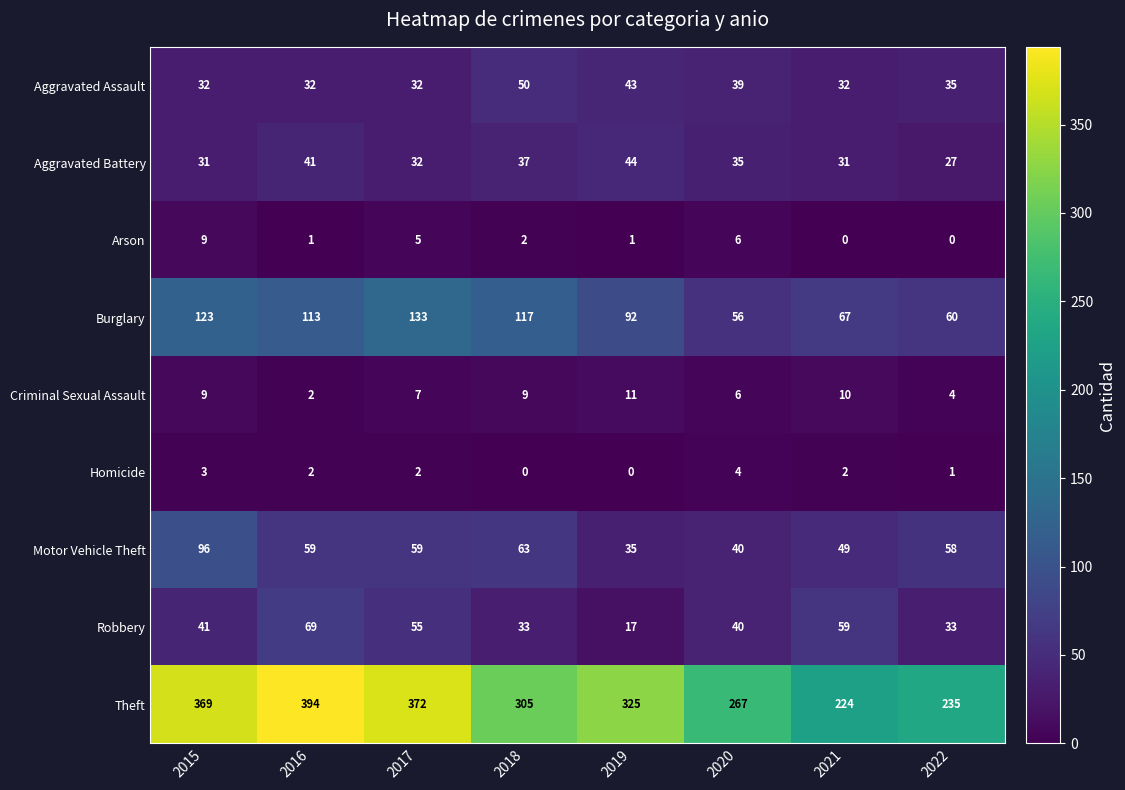

Is it true that Criminal Sexual Assault equals 2 at 2016?

True